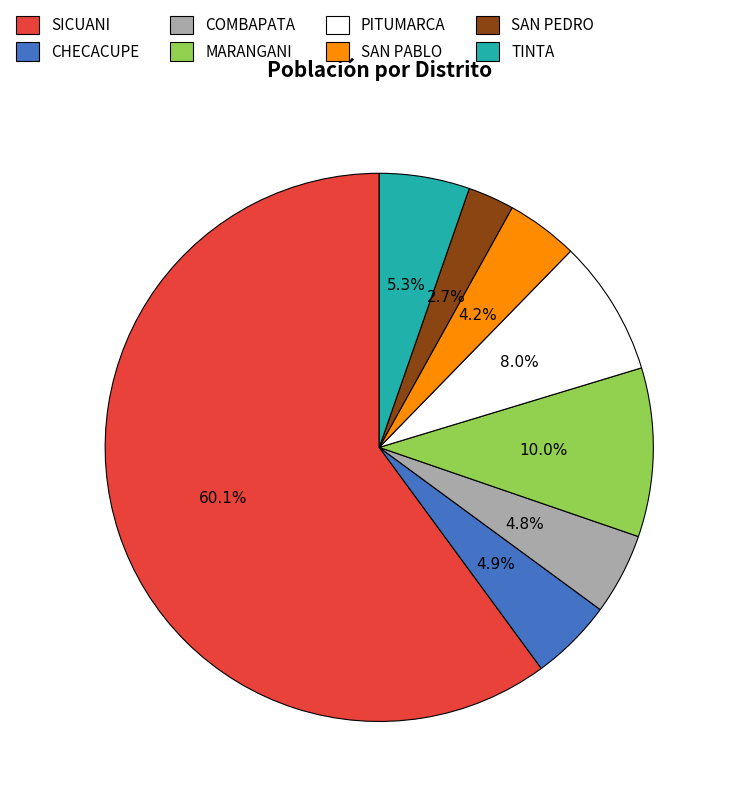

Does SICUANI represent more than half of the total?

Yes